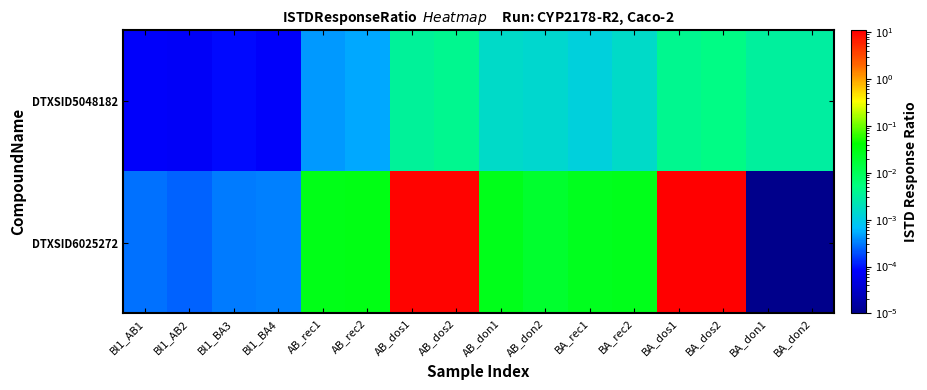

At how many categories does at least one series exceed 8?

4